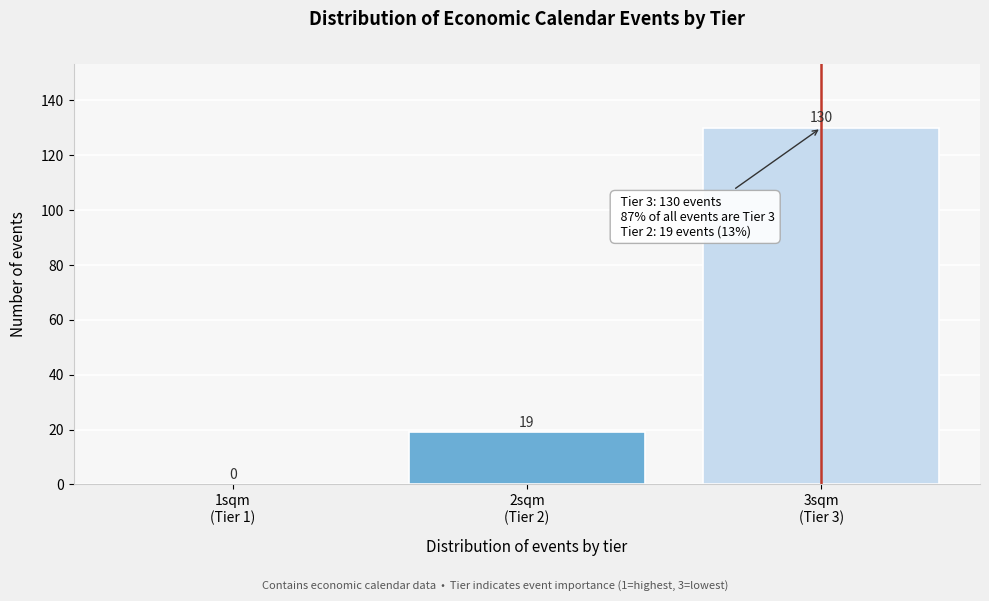

What is the maximum value shown in the chart?

130